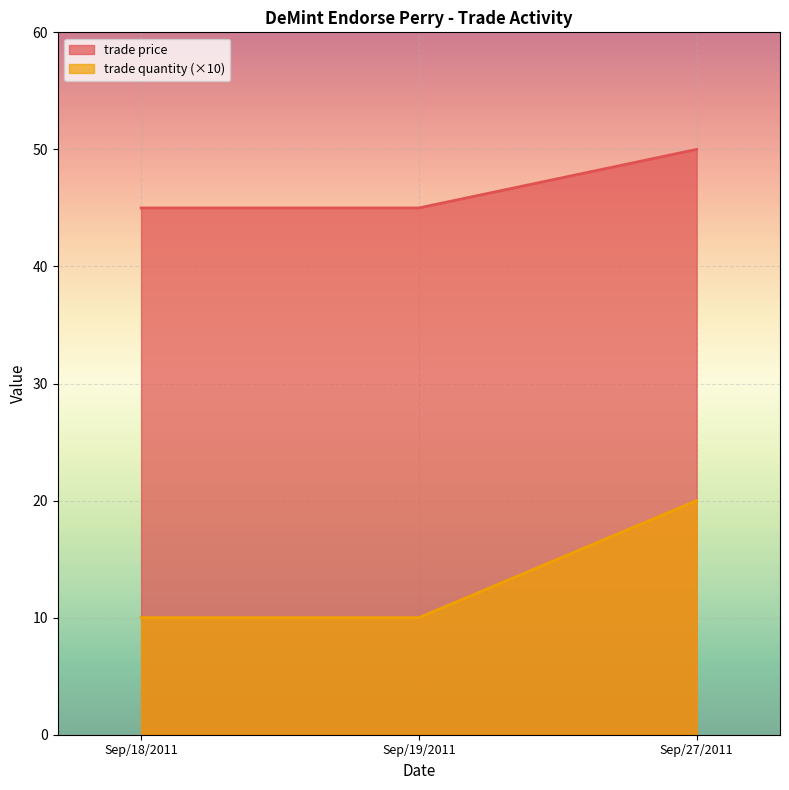

Rank the series by their maximum value, from lowest to highest.

trade quantity (×10), trade price